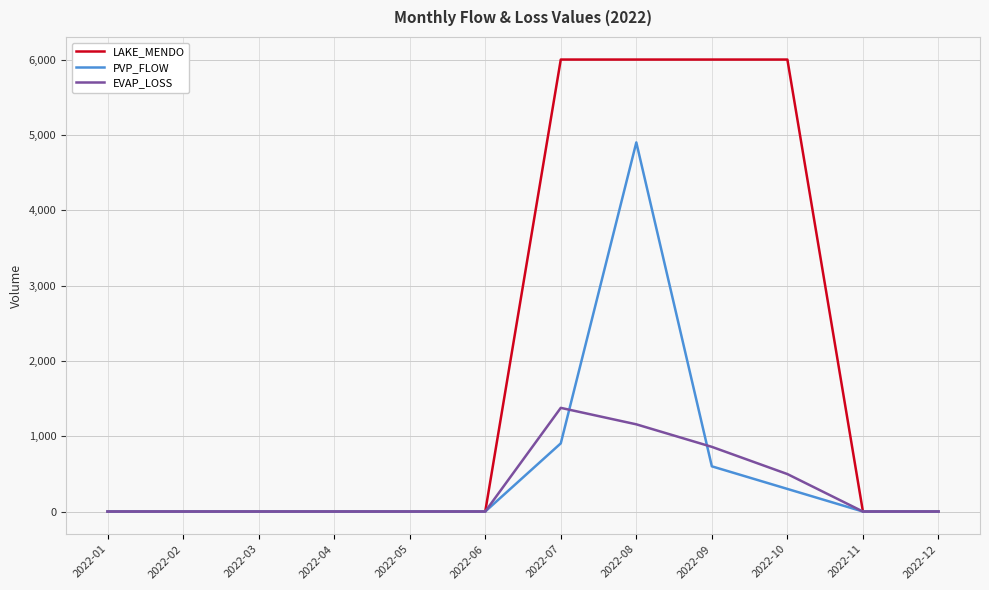

Which series has the widest spread of values?

LAKE_MENDO